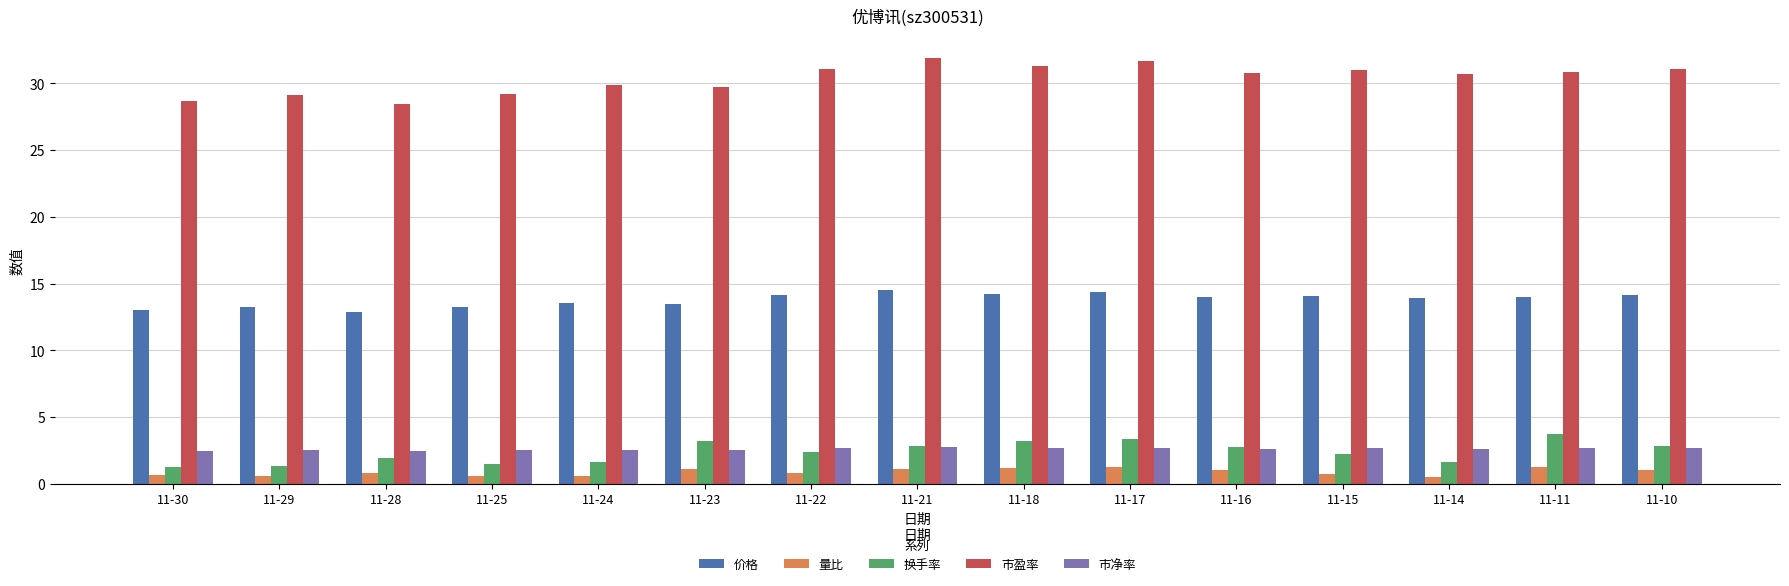

Which series has the largest total across all categories?

市盈率